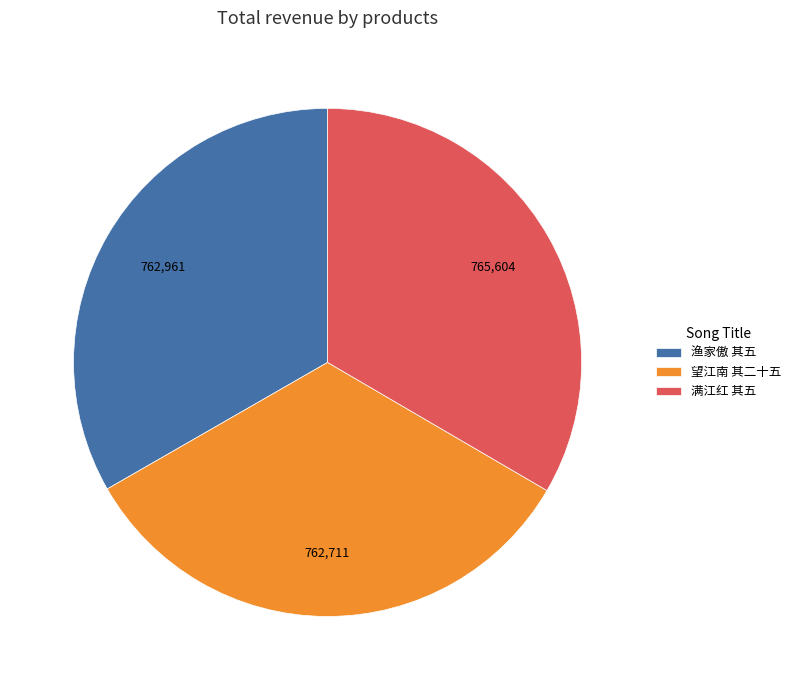

Do 望江南 其二十五 and 渔家傲 其五 together represent more than half of the pie?

Yes